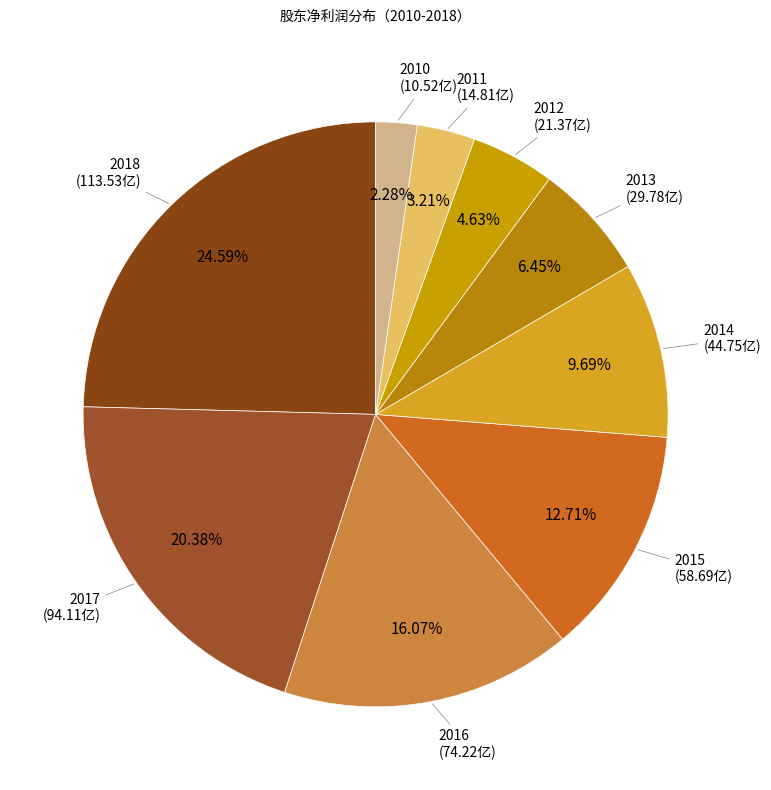

What percentage is the 2014 slice, to the nearest percent?

10%